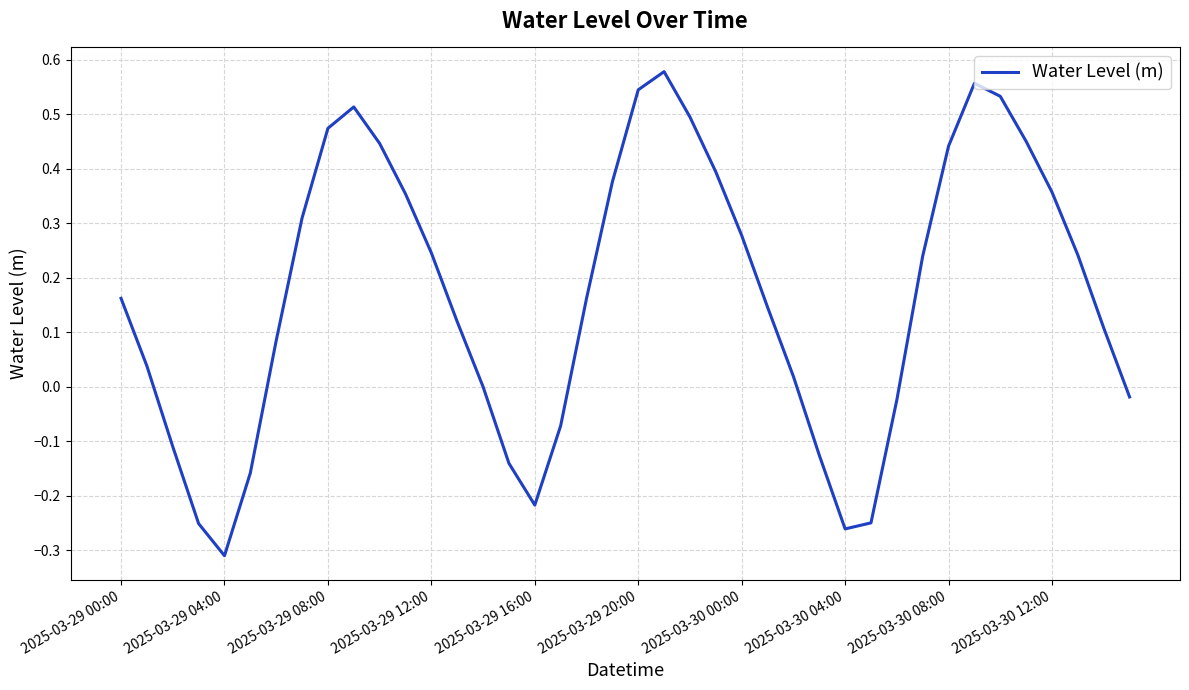

Does the chart display data point markers on the line(s)?

No